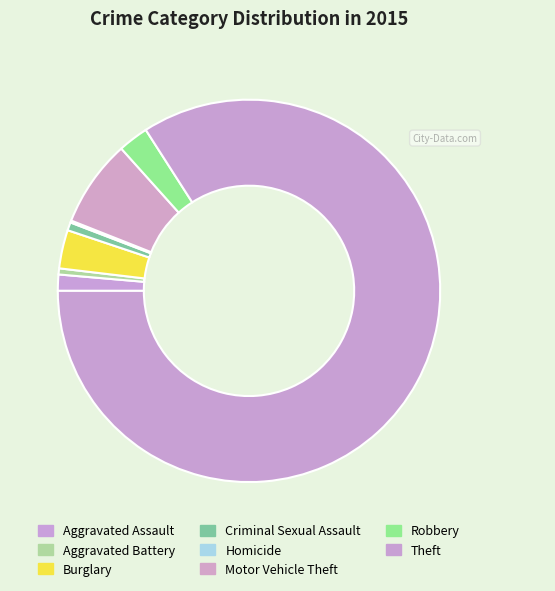

To the nearest percent, what is the combined percentage of Homicide and Motor Vehicle Theft?

8%